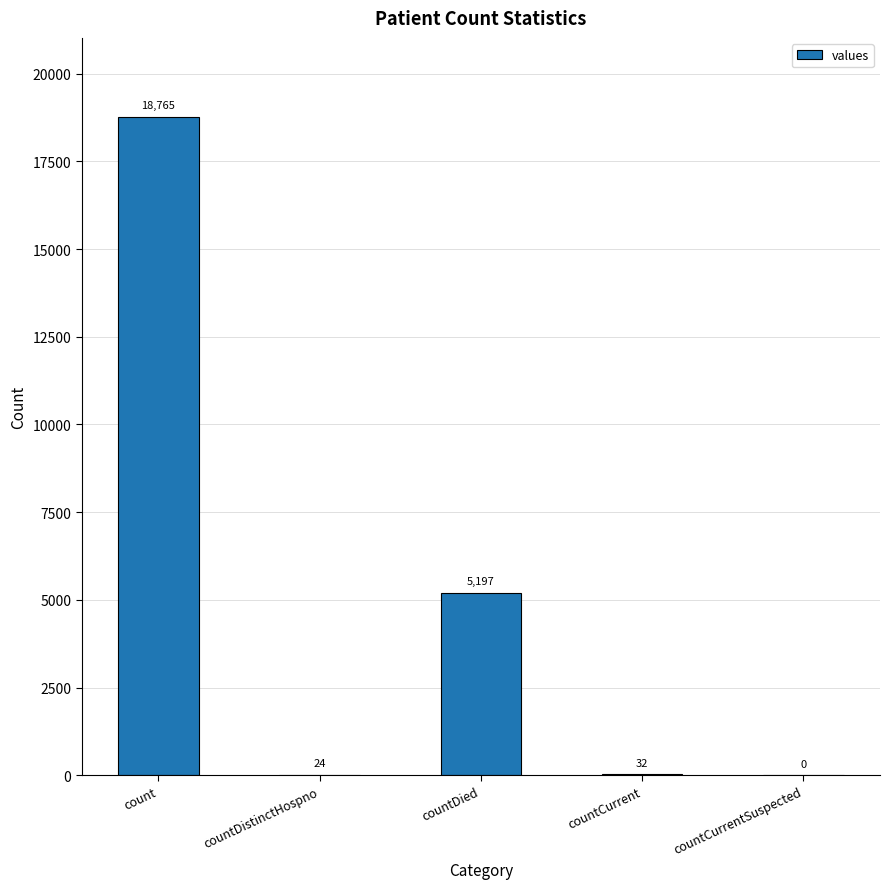

Are the bars horizontal?

No